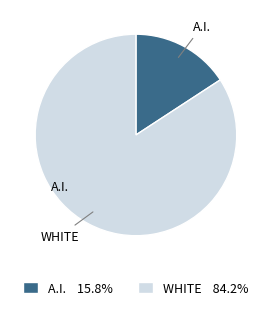

Do A.I. and WHITE together represent more than half of the pie?

Yes